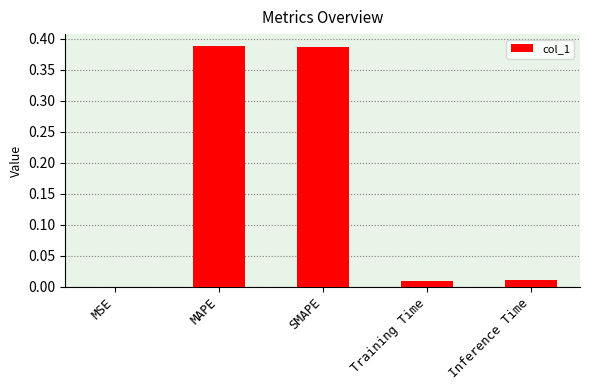

Is it true that the value at MSE is 0.0?

True